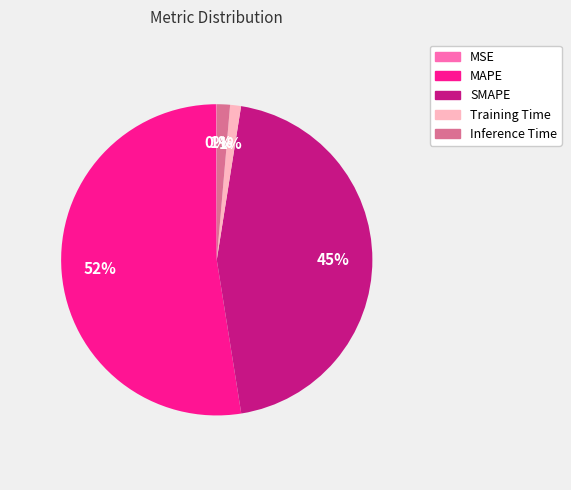

To the nearest percent, what percentage of the pie is Training Time?

1%